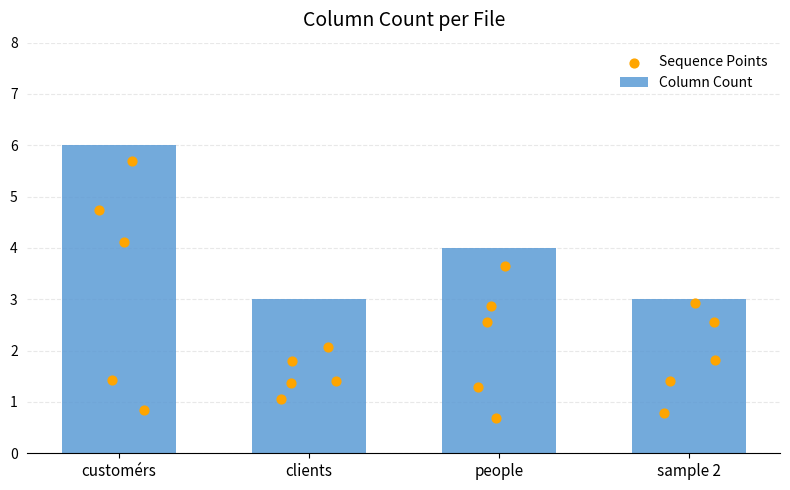

What is the ratio of the value at people to the value at sample 2?

1.3